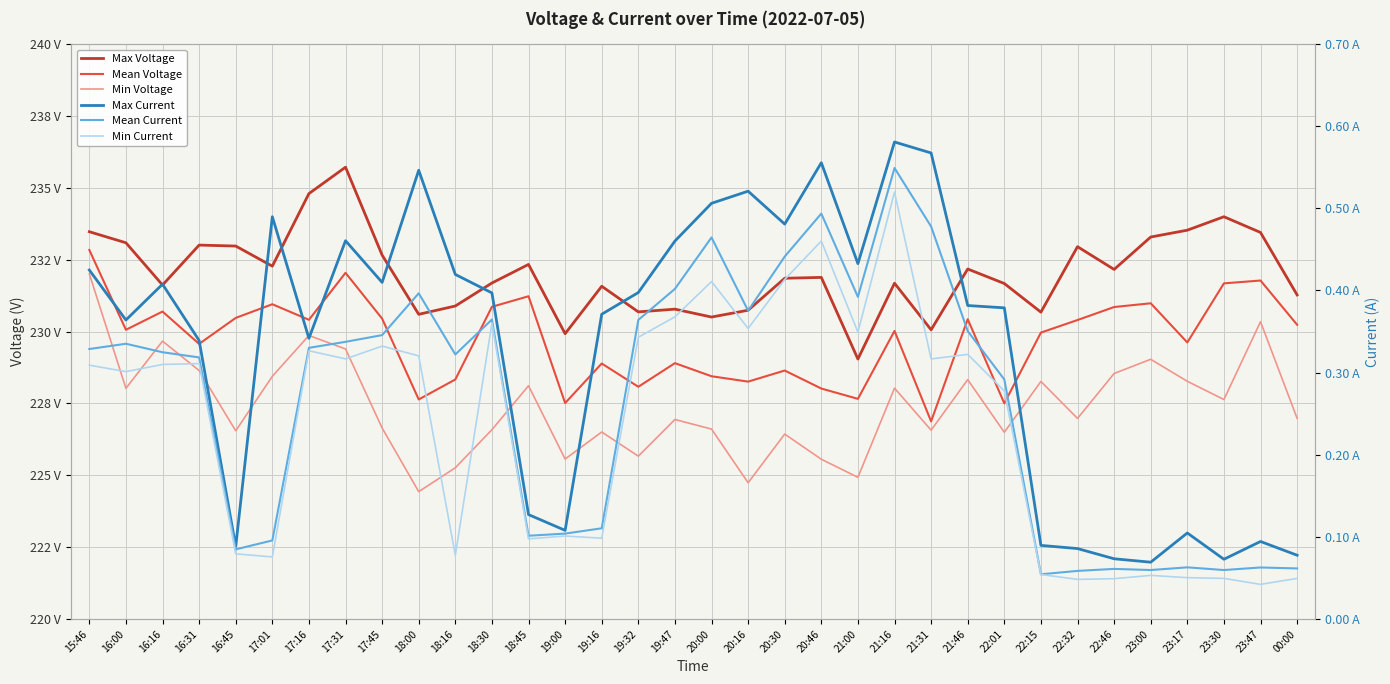

How many values in the Mean Voltage series exceed 230?

18